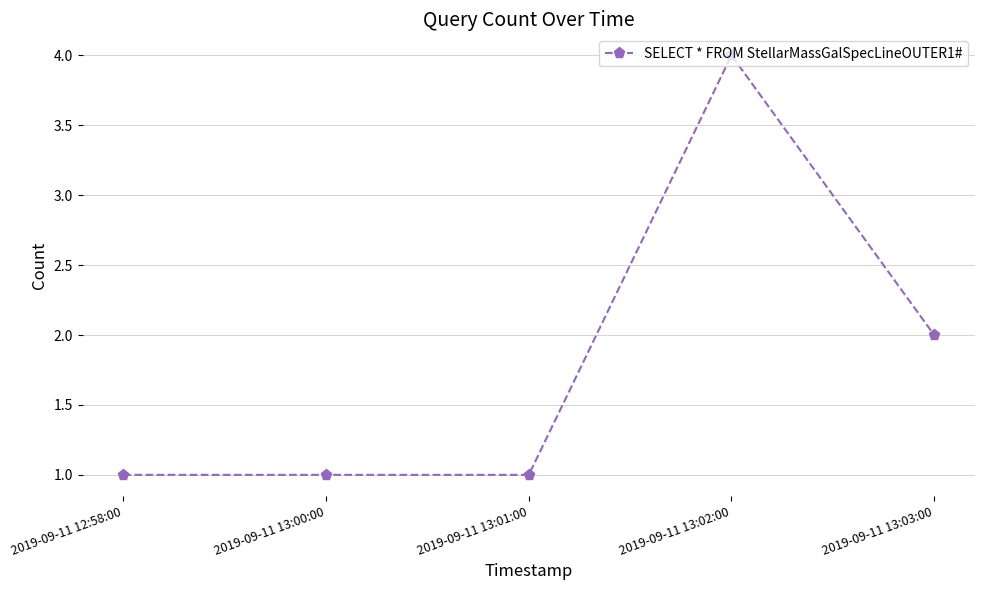

The value at 2019-09-11 13:01:00 is 0. True or false?

False